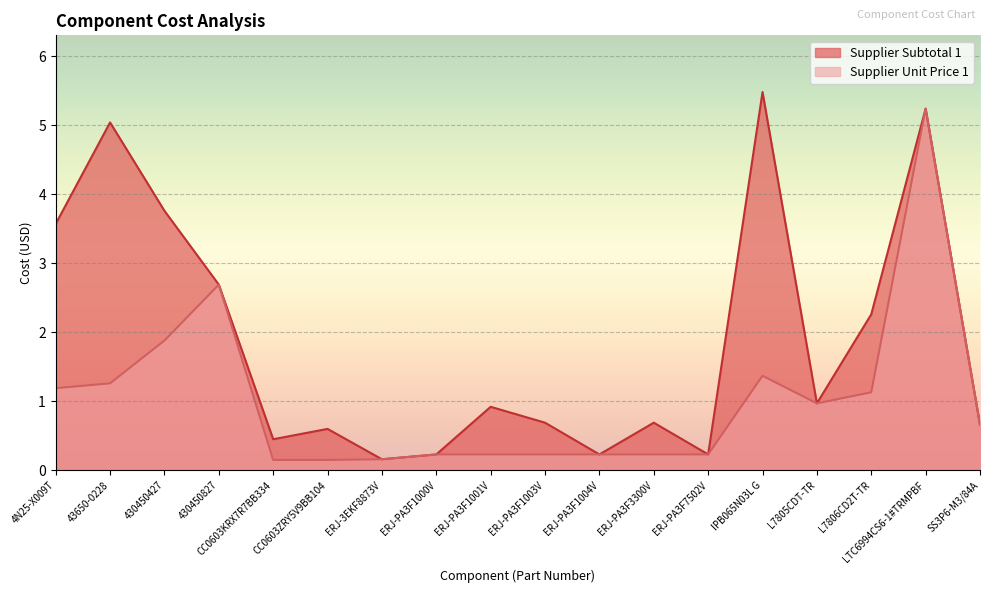

Which series has the largest range (max minus min)?

Supplier Subtotal 1